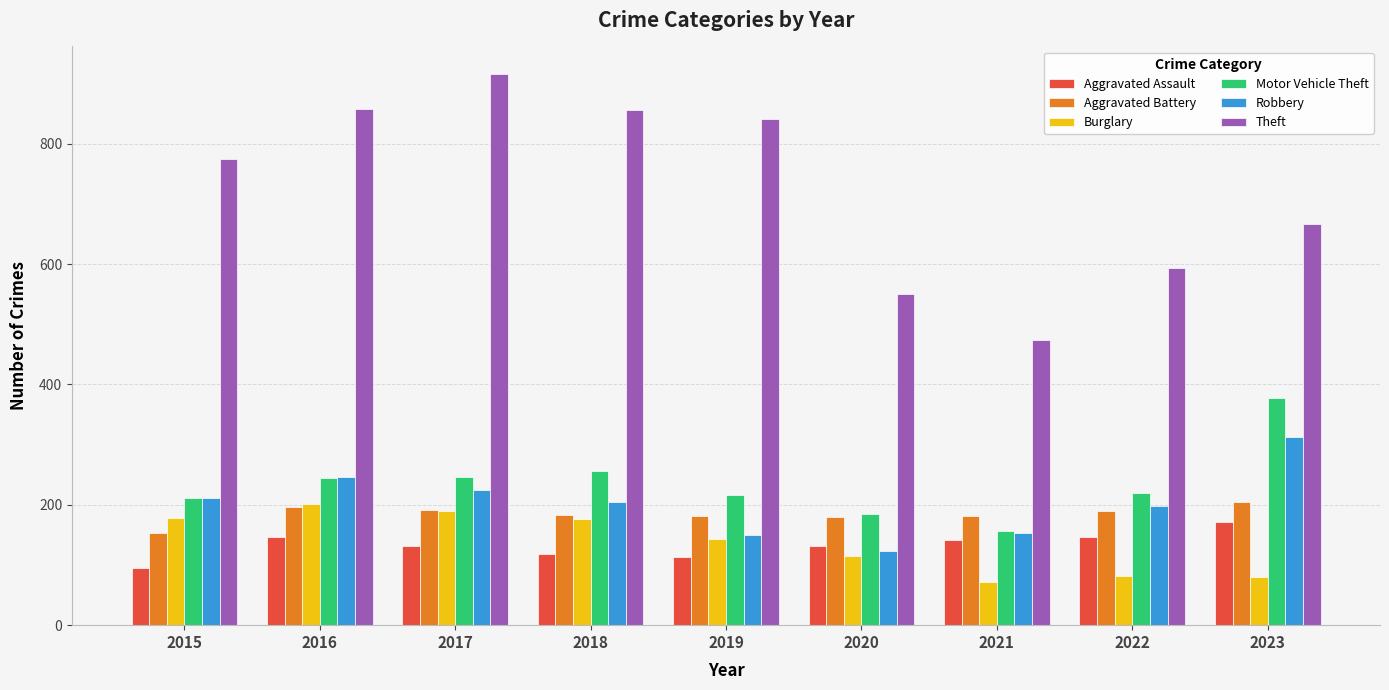

The value of Aggravated Assault at 2022 is 146. True or false?

True